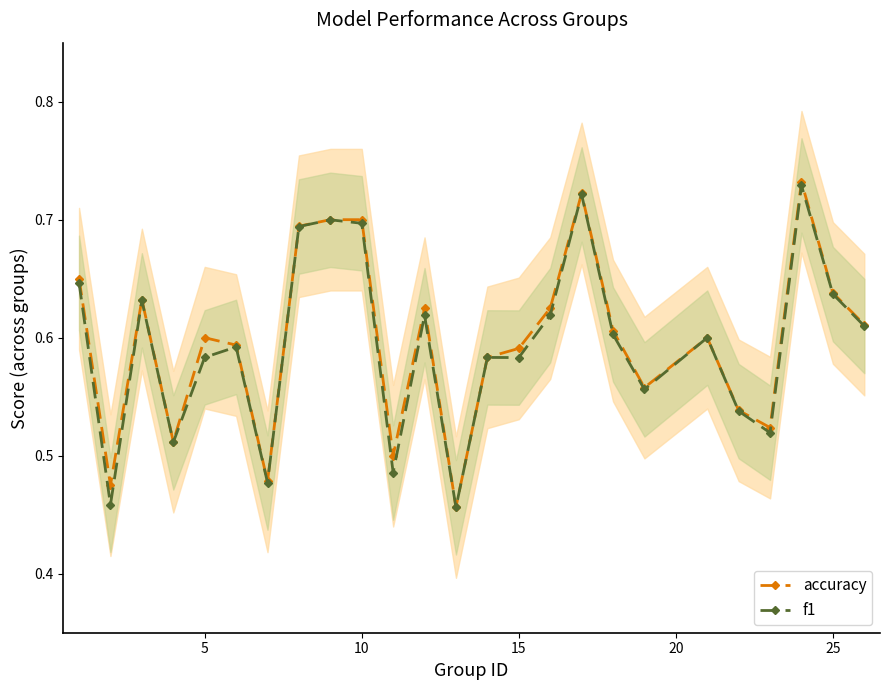

How many accuracy values are between 0 and 1?

25